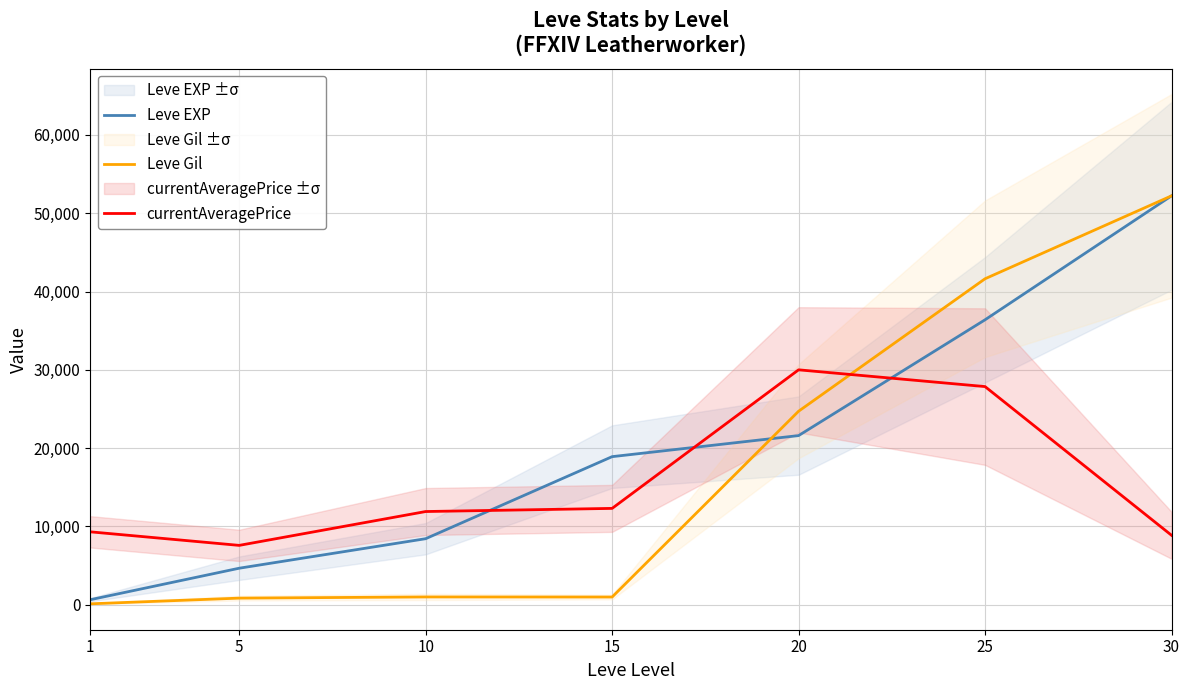

What is the difference between the highest and lowest values at 25?

13770.0